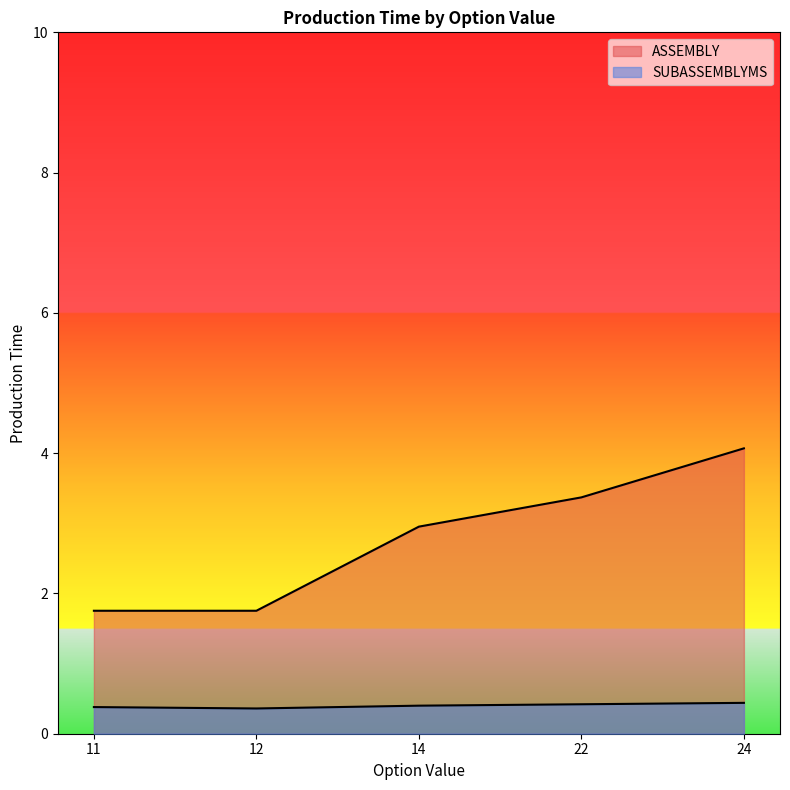

Does the chart have visible grid lines?

No